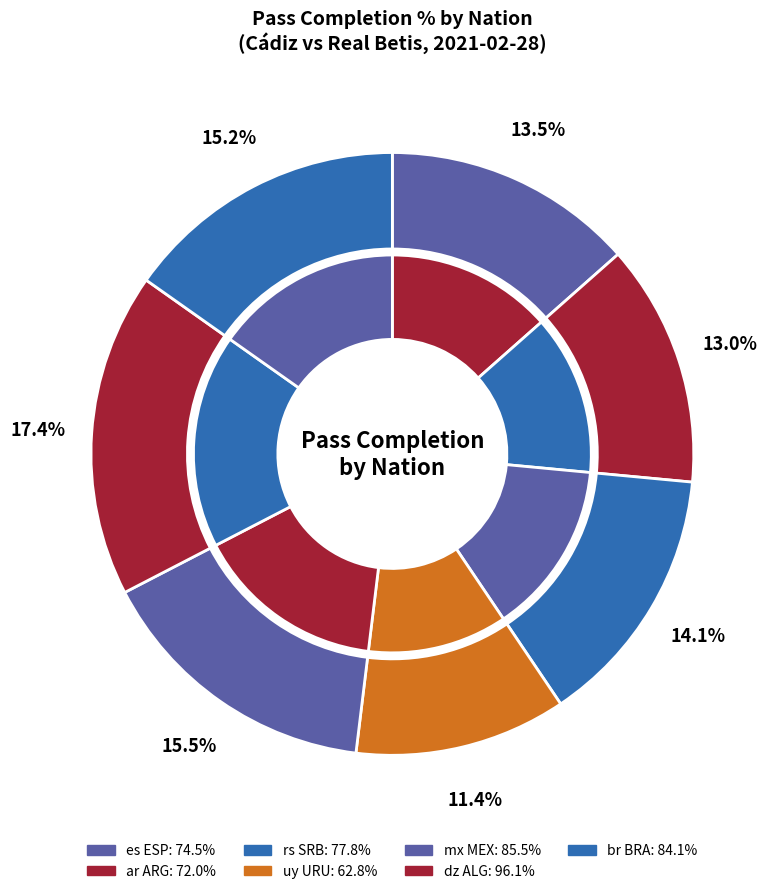

Which slice is the largest?

dz ALG